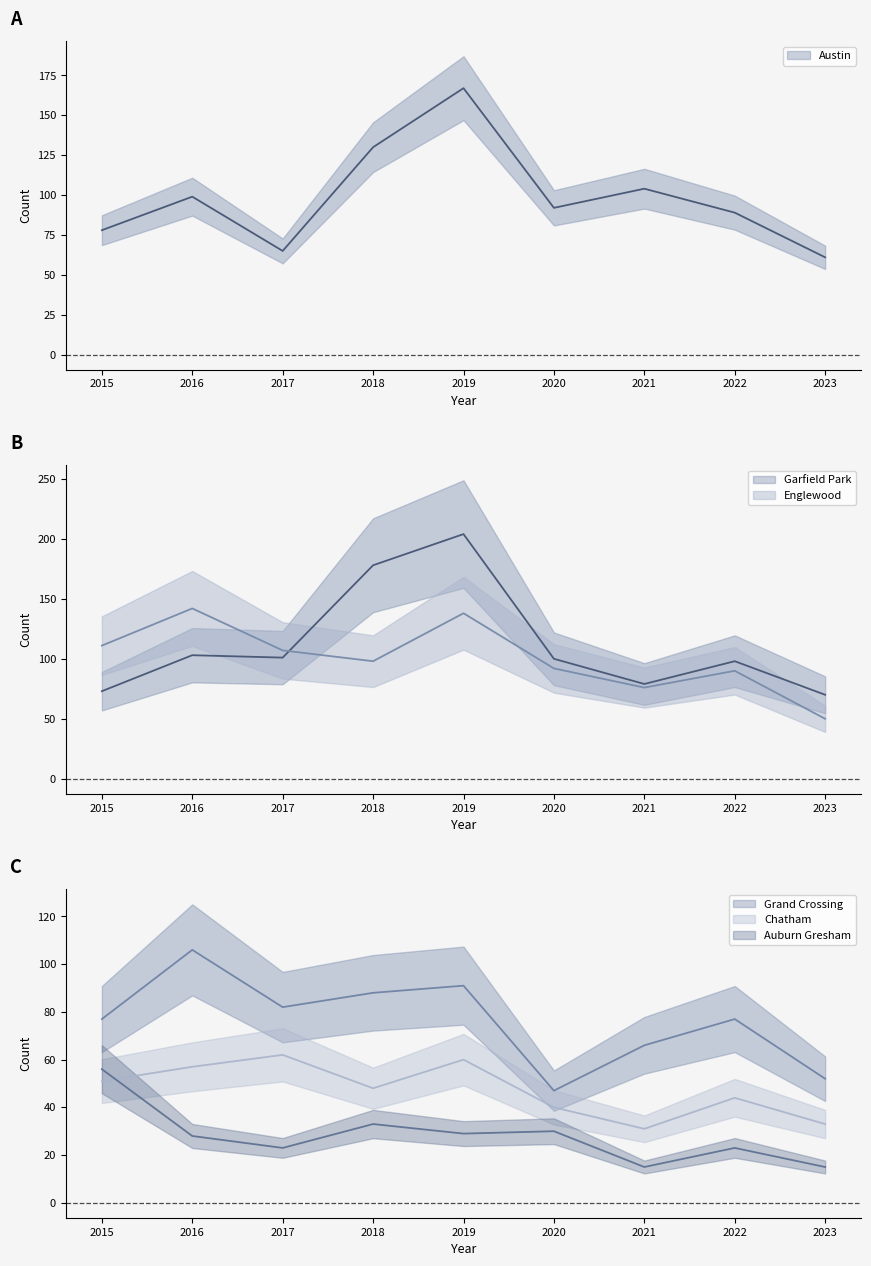

Reading left to right, list all the values displayed in this chart.

Austin: 78	99	65	130	167	92	104	89	61
Garfield Park: 73	103	101	178	204	100	79	98	70
Englewood: 111	142	107	98	138	92	76	90	50
Grand Crossing: 77	106	82	88	91	47	66	77	52
Chatham: 51	57	62	48	60	40	31	44	33
Auburn Gresham: 56	28	23	33	29	30	15	23	15